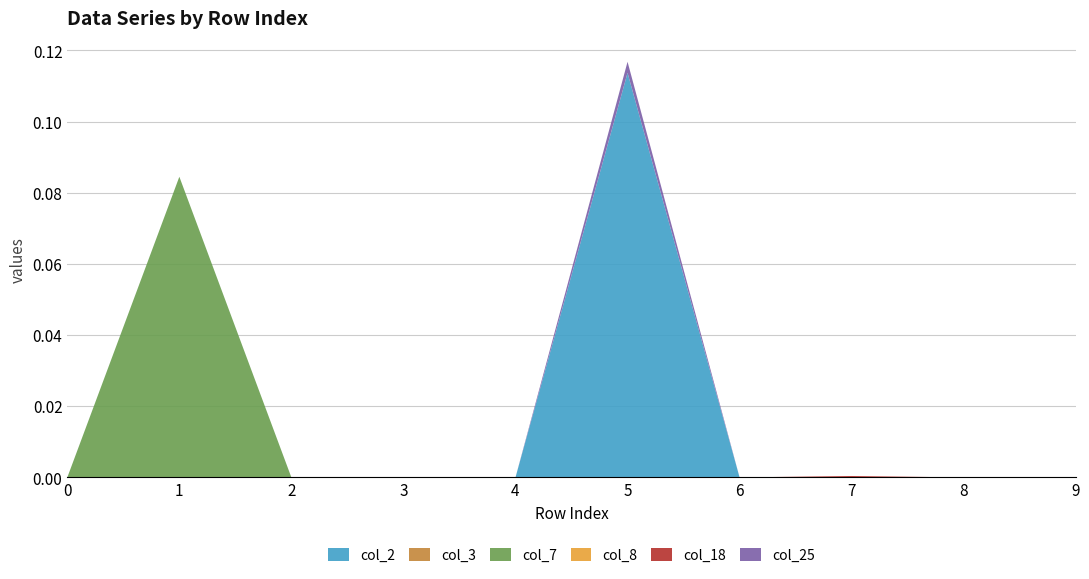

Reading left to right, list all the values displayed in this chart.

col_2: 0.0	0.0	0.0	0.0	0.0	0.1	0.0	0.0	0.0	0.0
col_3: 0.0	0.0	0.0	0.0	0.0	0.0	0.0	0.0	0.0	0.0
col_7: 0.0	0.1	0.0	0.0	0.0	0.0	0.0	0.0	0.0	0.0
col_8: 0.0	0.0	0.0	0.0	0.0	0.0	0.0	0.0	0.0	0.0
col_18: 0.0	0.0	0.0	0.0	0.0	0.0	0.0	0.0	0.0	0.0
col_25: 0.0	0.0	0.0	0.0	0.0	0.0	0.0	0.0	0.0	0.0